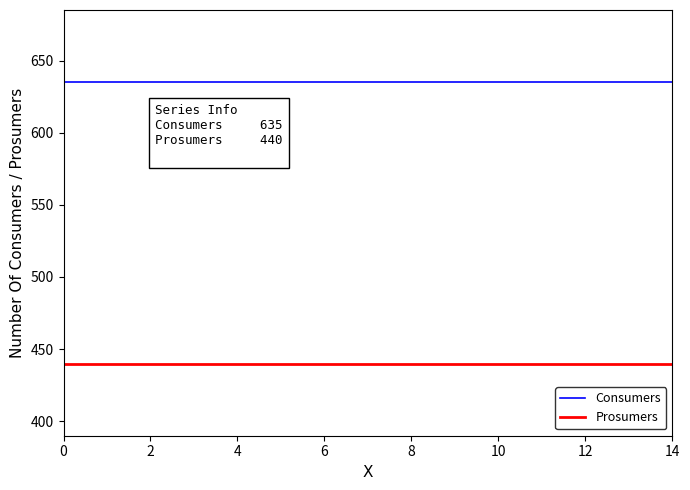

True or false: Consumers and Prosumers intersect in this chart.

False